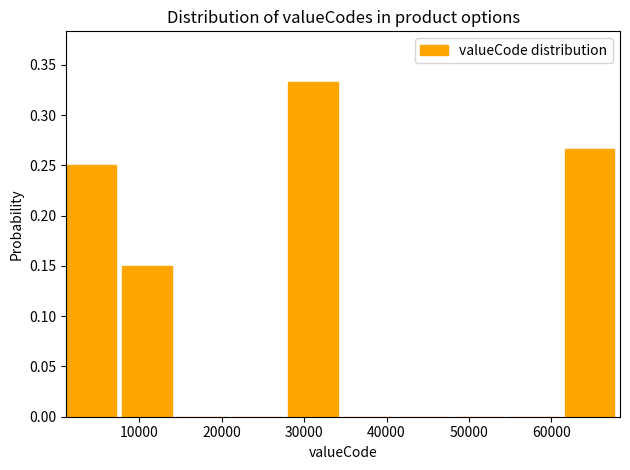

Over which range of the x-axis is the bar tallest?

28000 to 35000